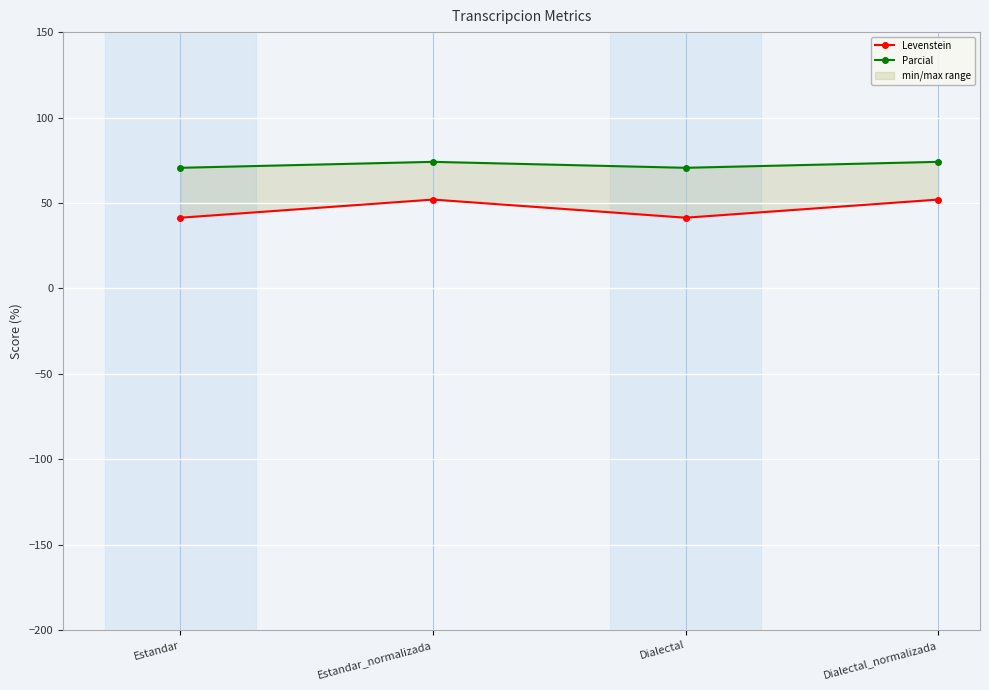

Which series has the largest total across all categories?

Parcial